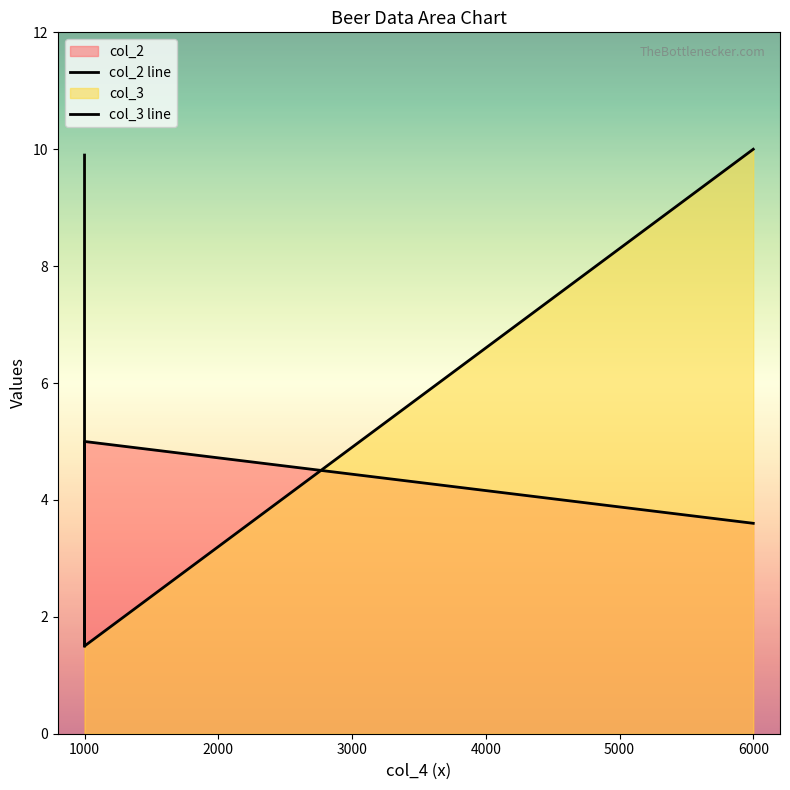

Which series has the largest range (max minus min)?

col_3 line